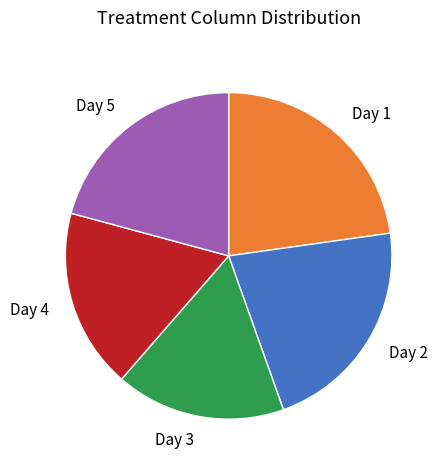

Which slice is the largest?

Day 1